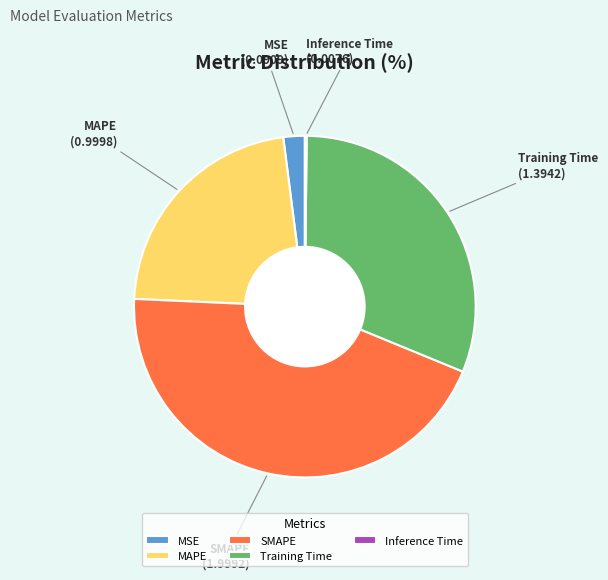

Does any single category account for the majority?

No